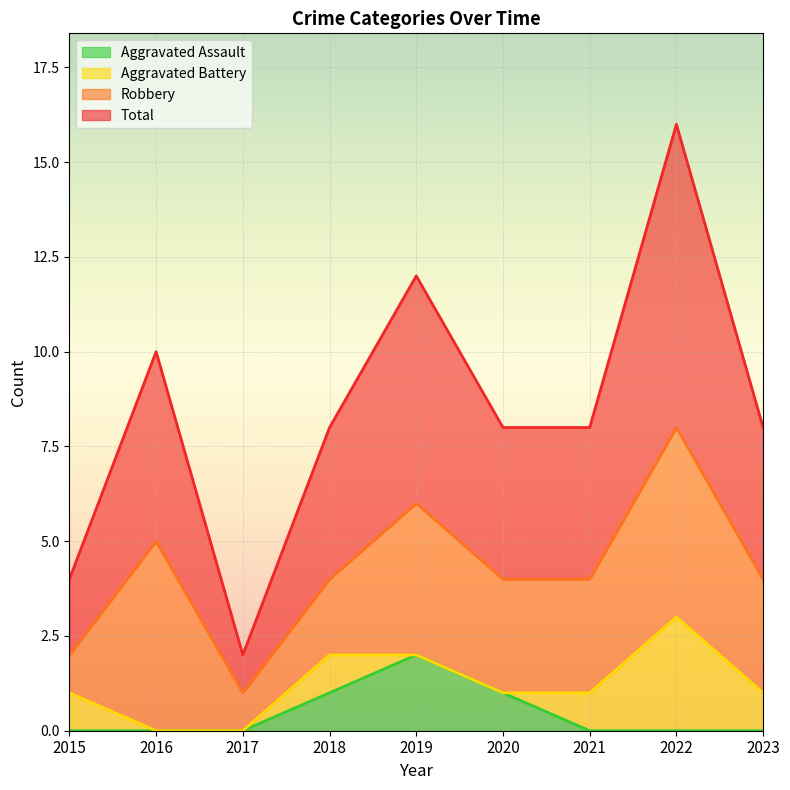

True or false: Aggravated Assault and Total cross at least once.

False